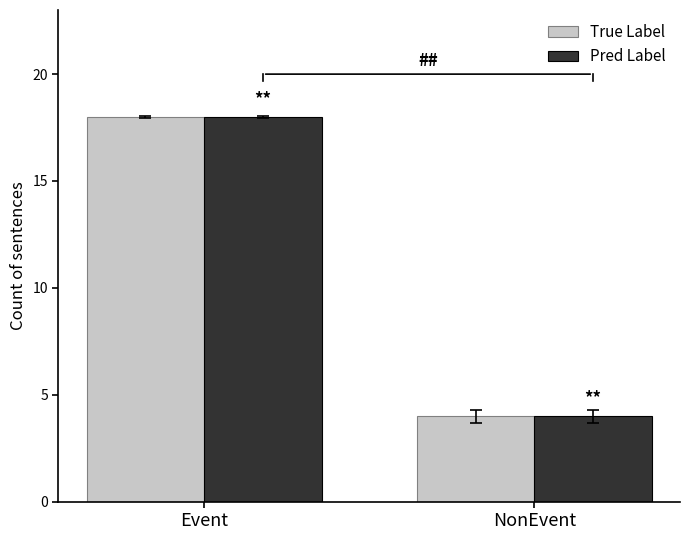

Does the chart contain any negative values?

No